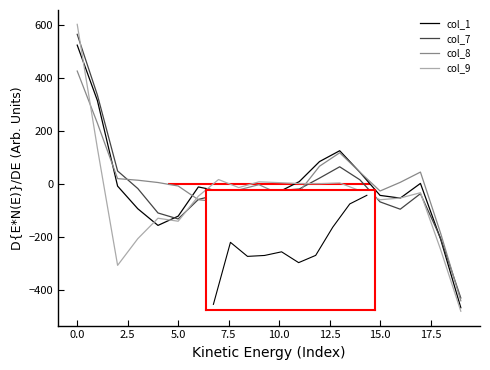

What is the maximum value shown in the chart?

603.6